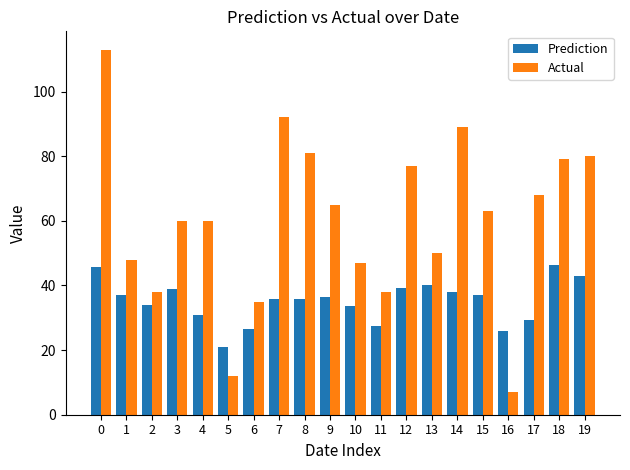

Is it true that Prediction equals 11.3 at 0?

False